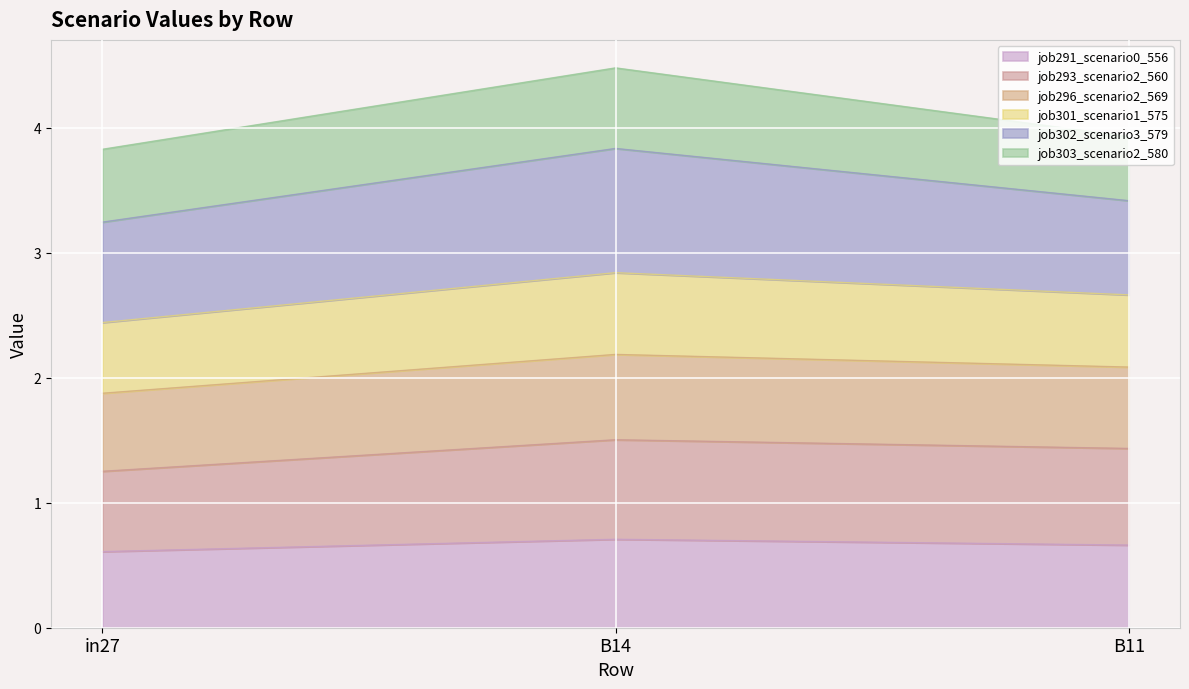

Is it true that job291_scenario0_556 equals 0.7 at B11?

True